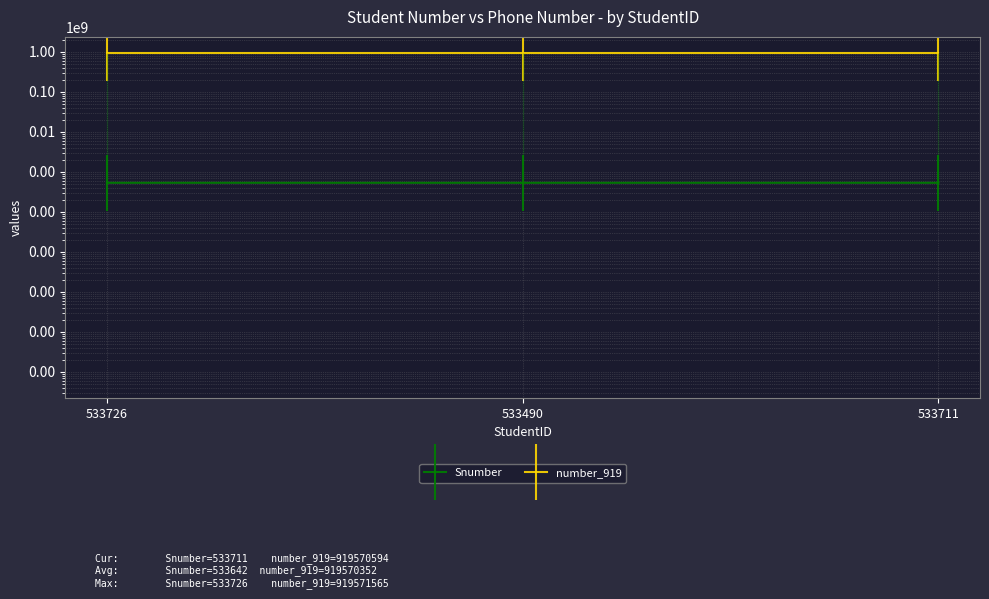

Is the value of Snumber at 533726 greater than the value of number_919 at 533711?

No